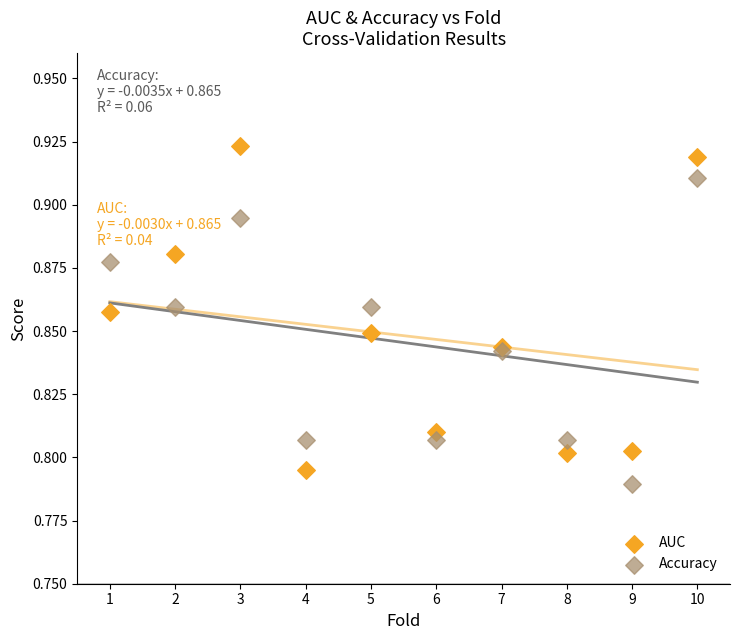

What is the X range (max minus min) for the scatter plot?

9.0